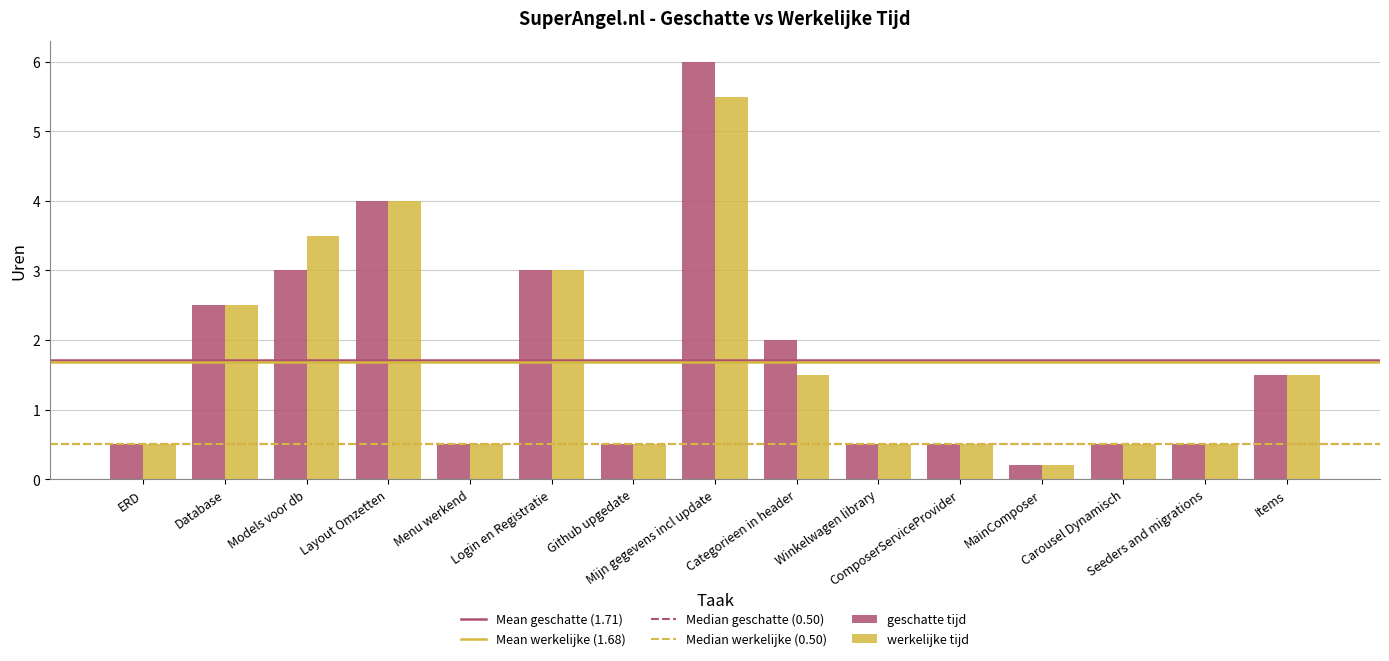

Reading left to right, list all the values displayed in this chart.

geschatte tijd: ERD=0.5	Database=2.5	Models voor db=3.0	Layout Omzetten=4.0	Menu werkend=0.5	Login en Registratie=3.0	Github upgedate=0.5	Mijn gegevens incl update=6.0	Categorieen in header=2.0	Winkelwagen library=0.5	ComposerServiceProvider=0.5	MainComposer=0.2	Carousel Dynamisch=0.5	Seeders and migrations=0.5	Items=1.5
werkelijke tijd: ERD=0.5	Database=2.5	Models voor db=3.5	Layout Omzetten=4.0	Menu werkend=0.5	Login en Registratie=3.0	Github upgedate=0.5	Mijn gegevens incl update=5.5	Categorieen in header=1.5	Winkelwagen library=0.5	ComposerServiceProvider=0.5	MainComposer=0.2	Carousel Dynamisch=0.5	Seeders and migrations=0.5	Items=1.5